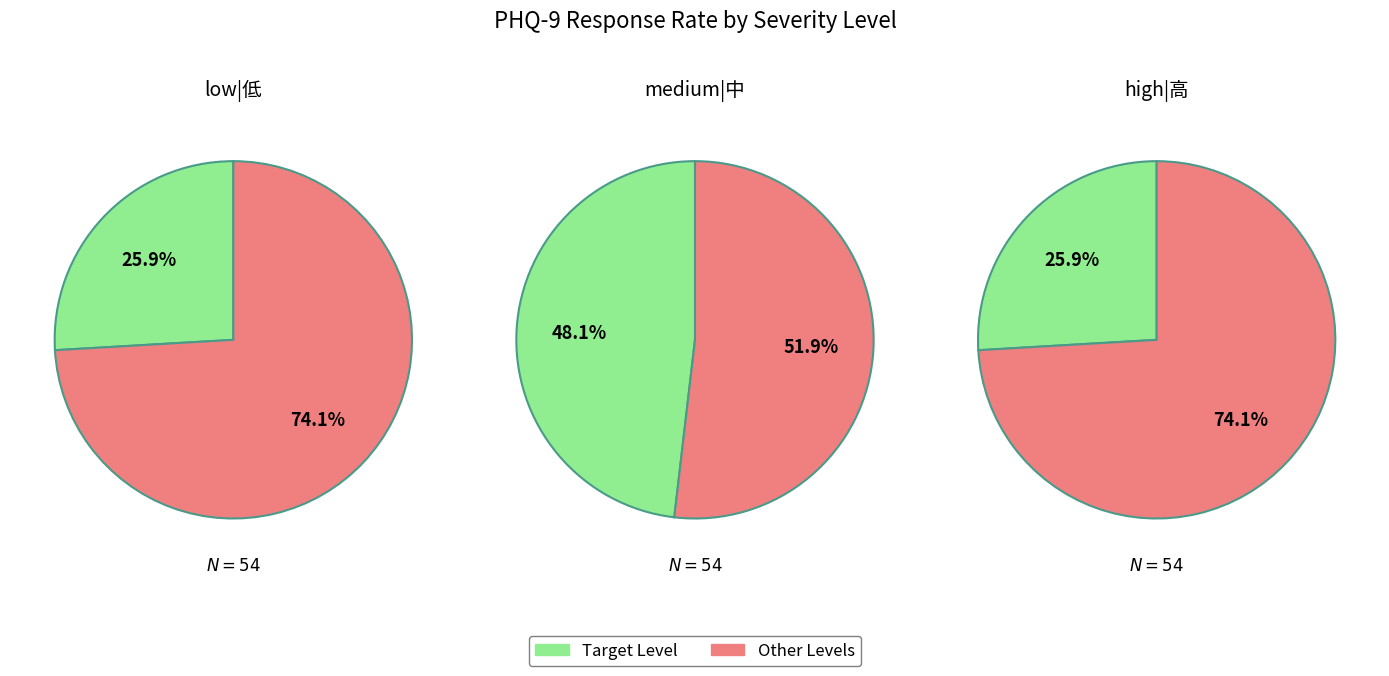

Is it true that 8 is 14% of the pie?

True